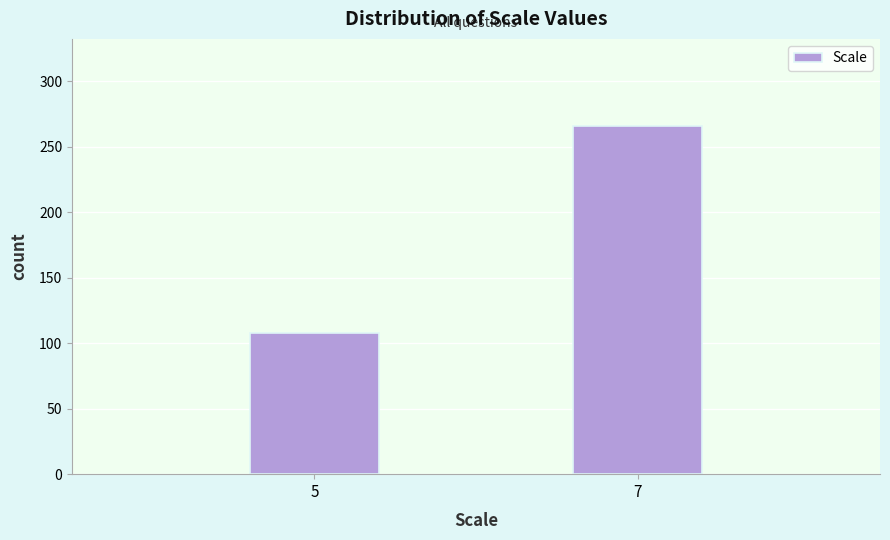

Reading left to right, extract all data points from this chart.

5=108	7=266